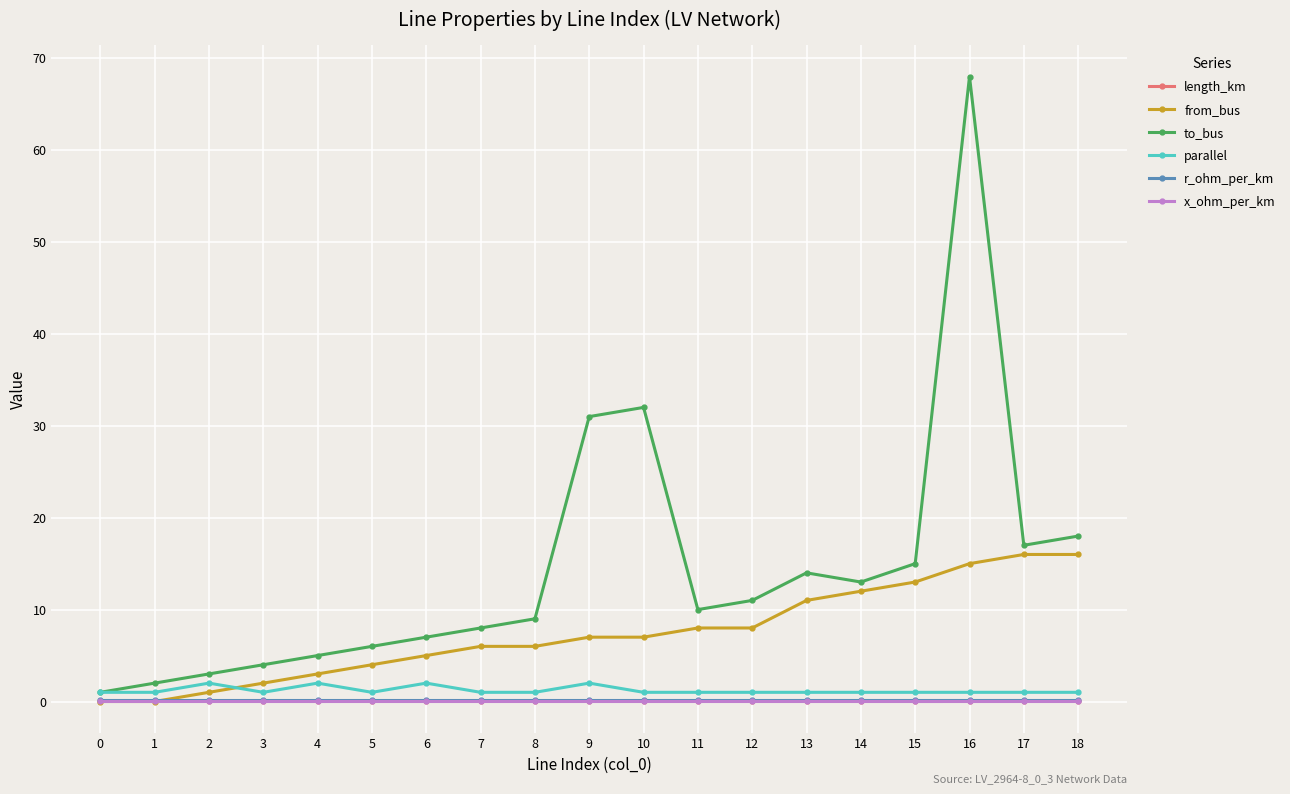

Is the value of to_bus at 18 greater than the value of r_ohm_per_km at 15?

Yes